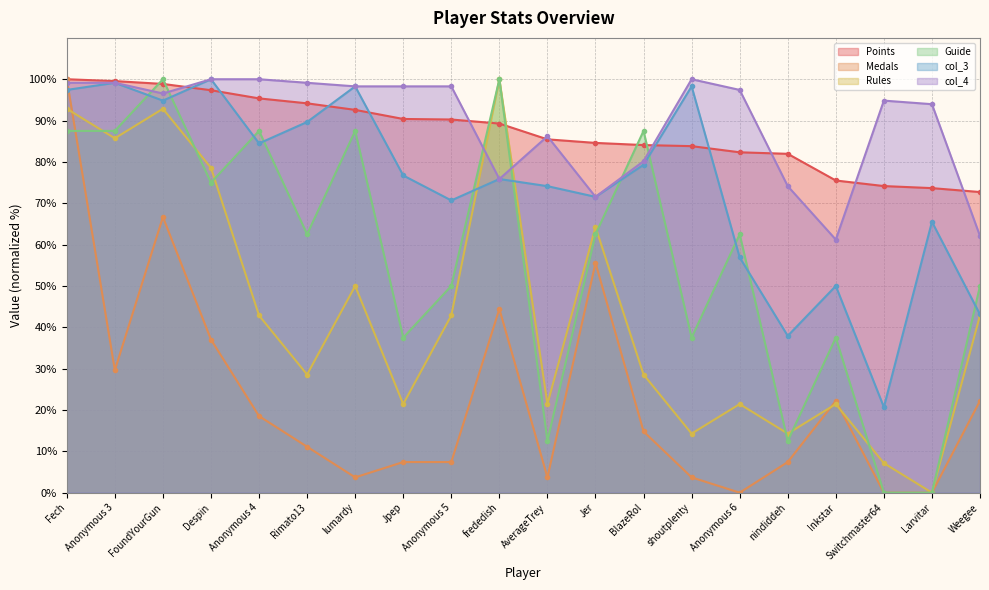

How many lines are shown in the chart?

6